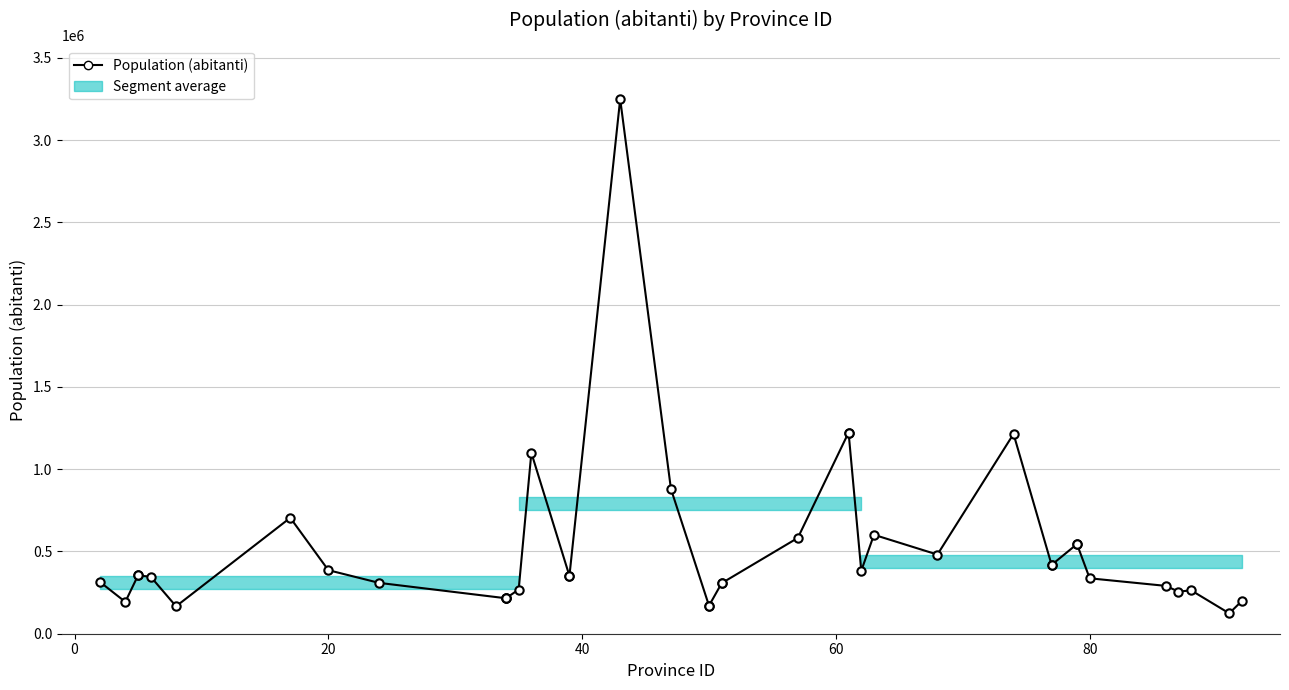

True or false: the data shows 480760 at 15.

False